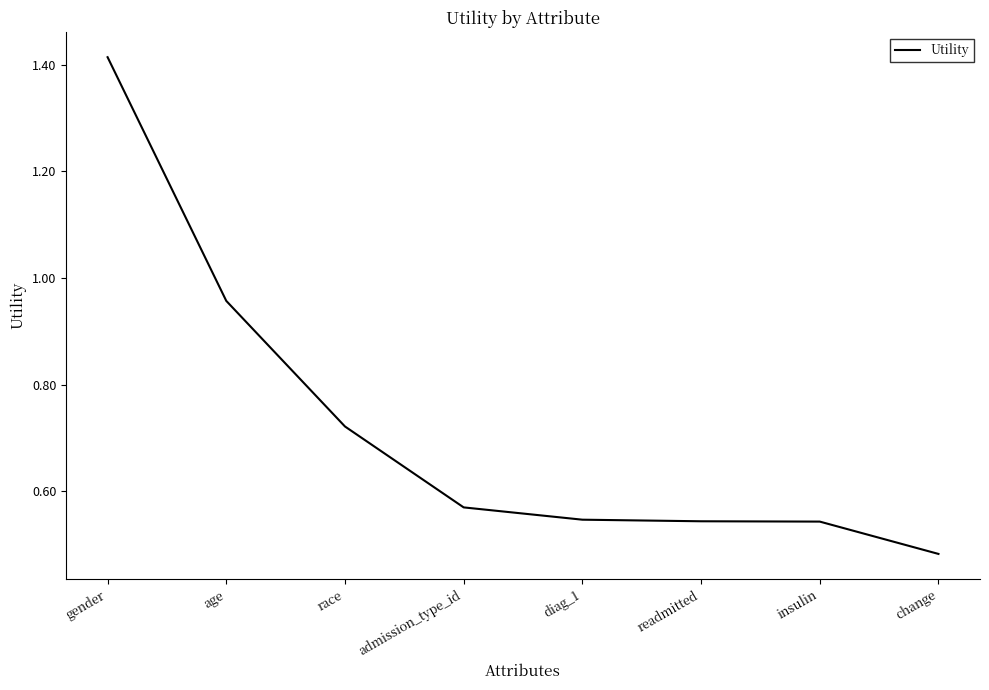

What is the sum of all values?

5.8